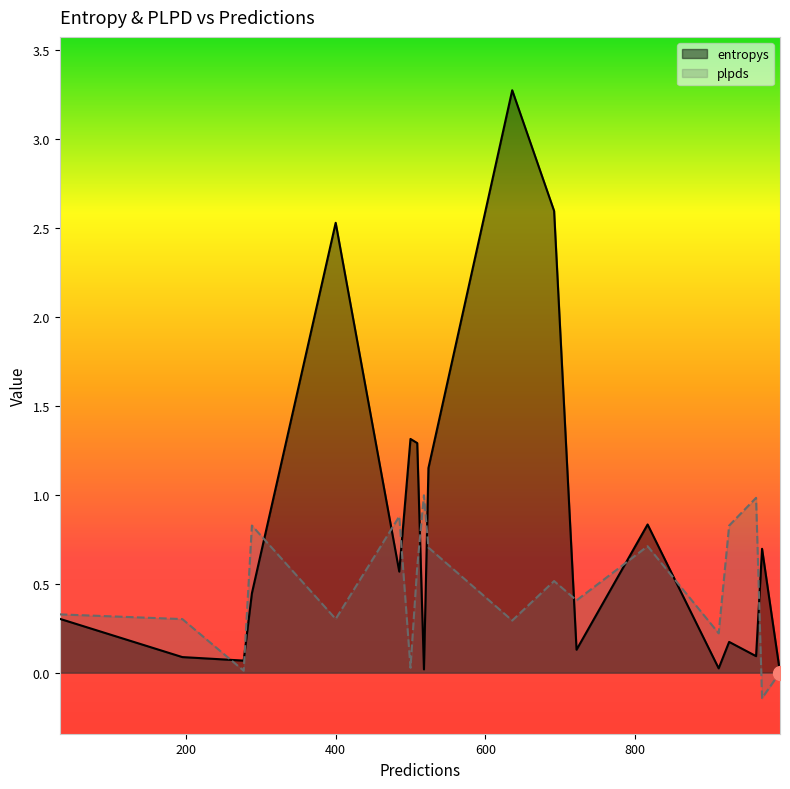

Rank the series at 518 from highest to lowest value.

plpds, entropys